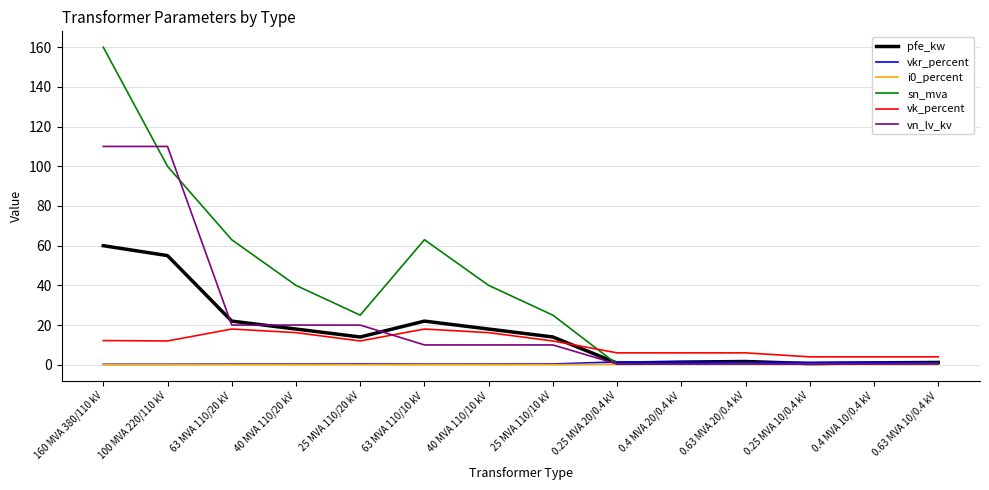

The value of sn_mva at 63 MVA 110/10 kV is 42.7. True or false?

False